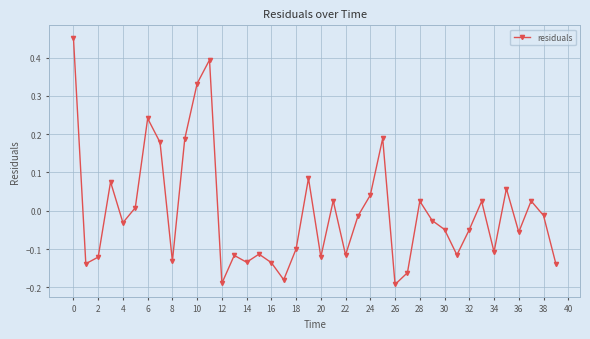

True or false: there are more than 0 points higher than both neighbors.

True